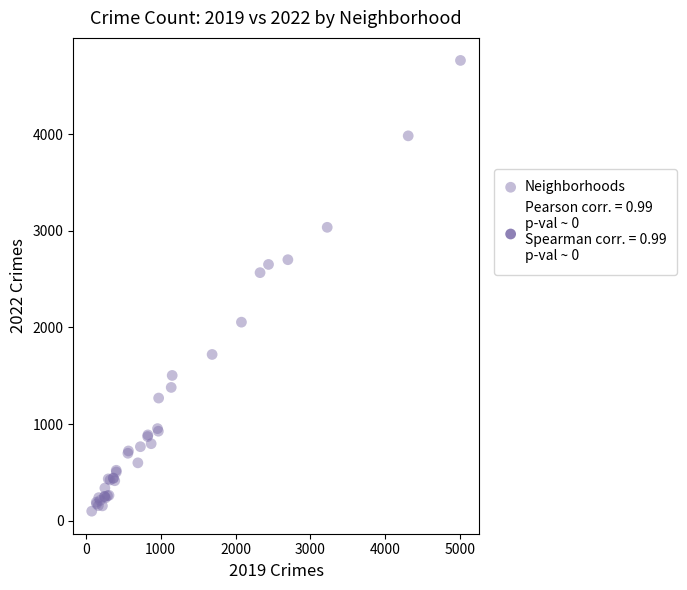

What Y value in the scatter plot is closest to 2430?

2566